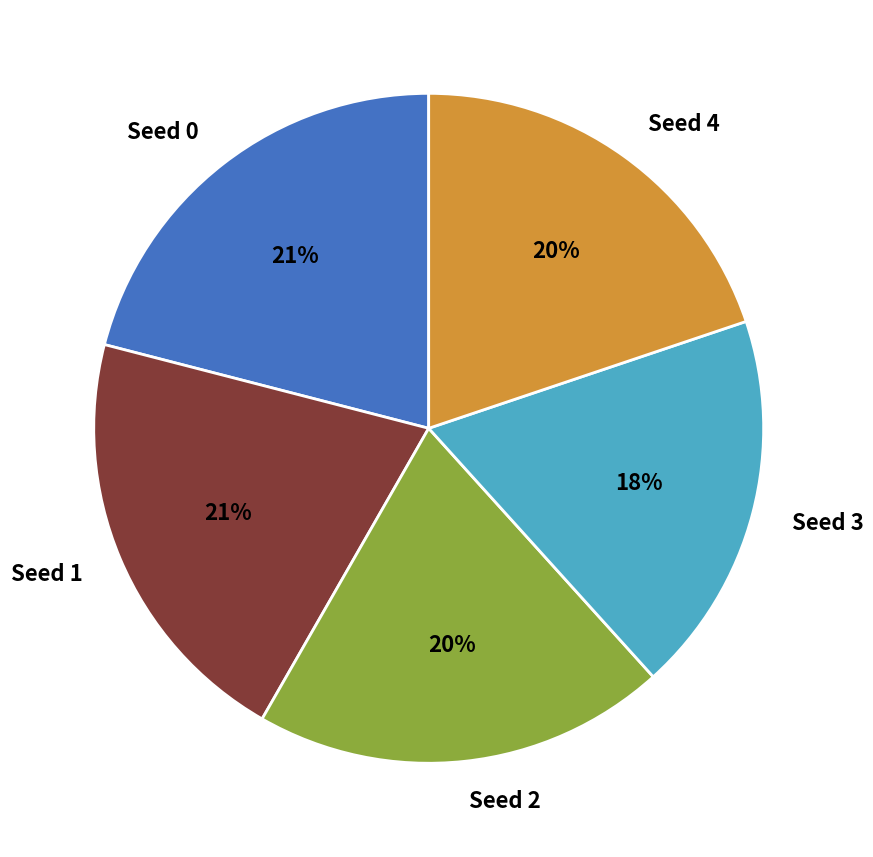

Which category has the smallest portion of the pie?

Seed 3